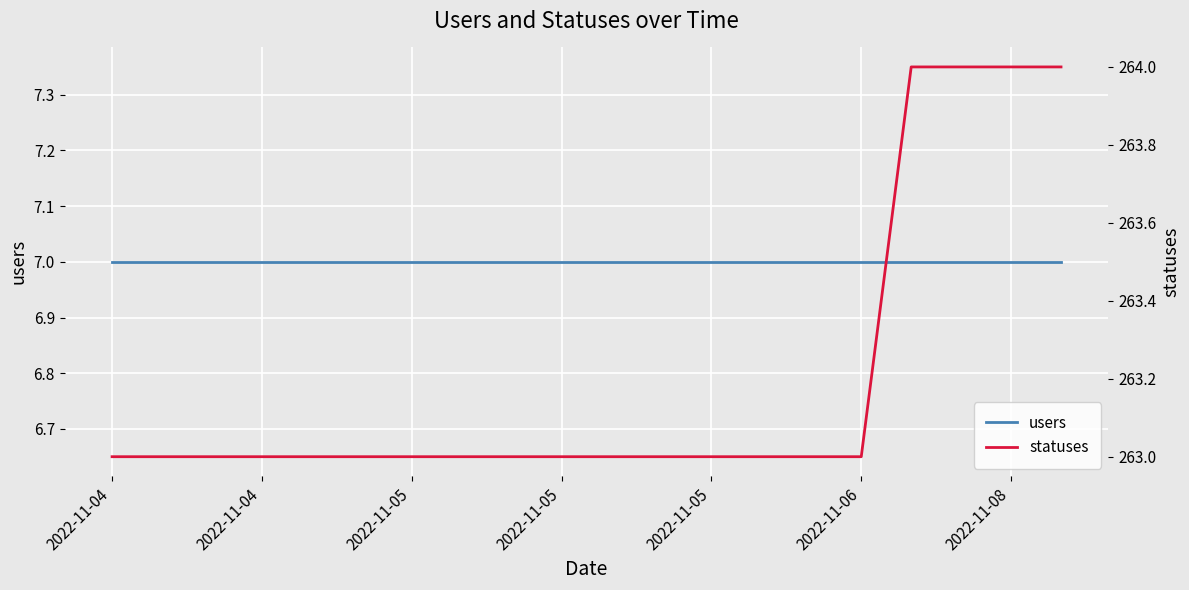

Count the number of categories in the chart.

20